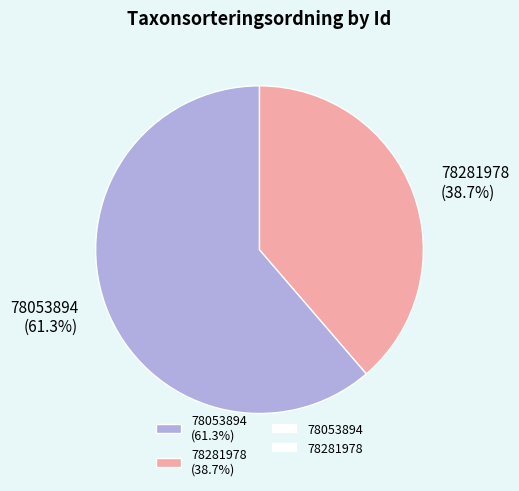

Approximately how many times larger is the value at 78053894 compared to 78281978?

1.6